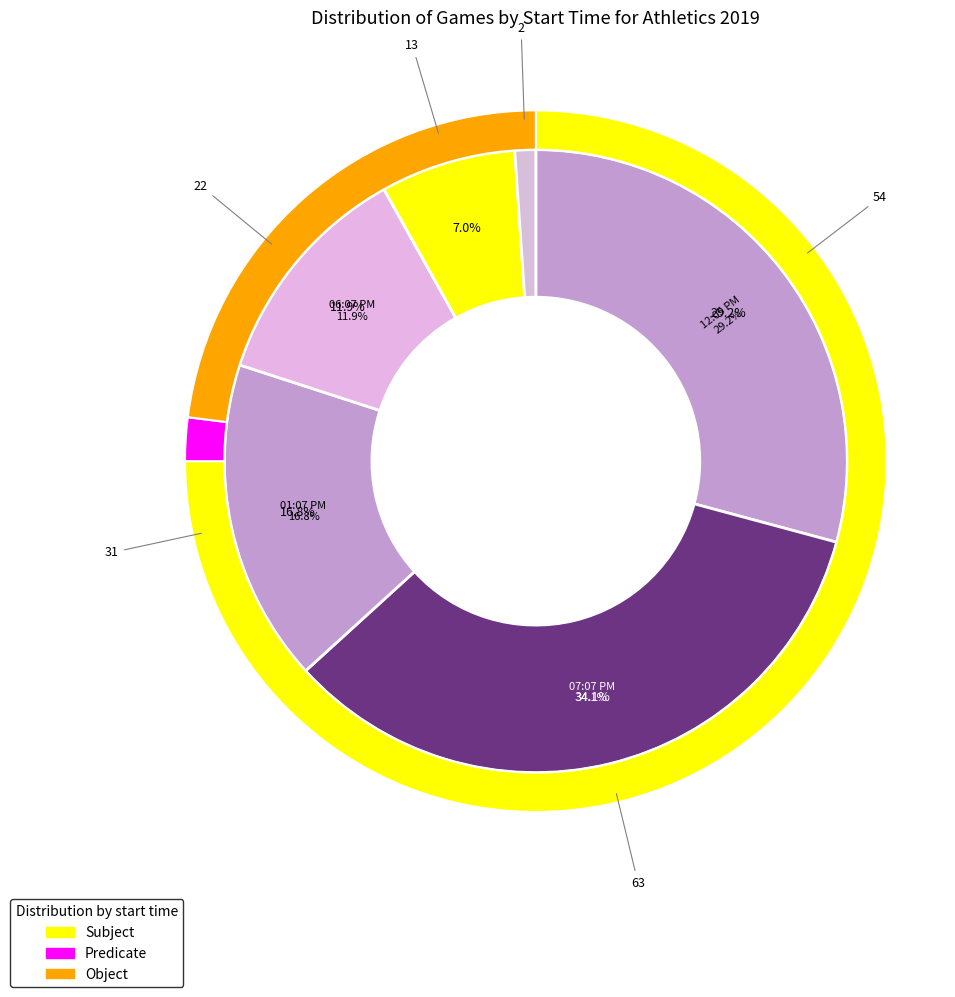

What is the change in value from 07:07 PM to 02:35 AM?

-61